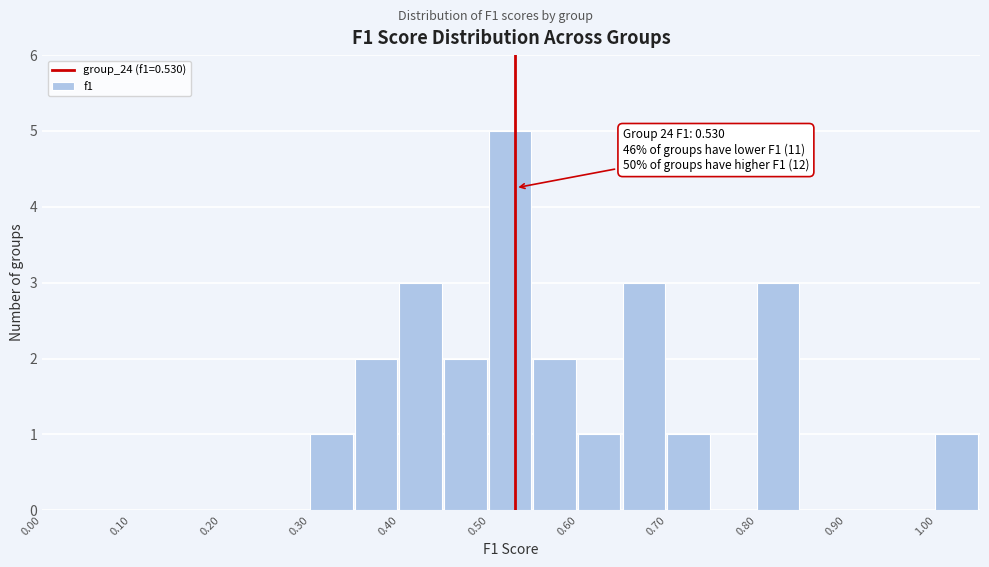

Which range on the x-axis has the tallest bar?

0.50 to 0.55